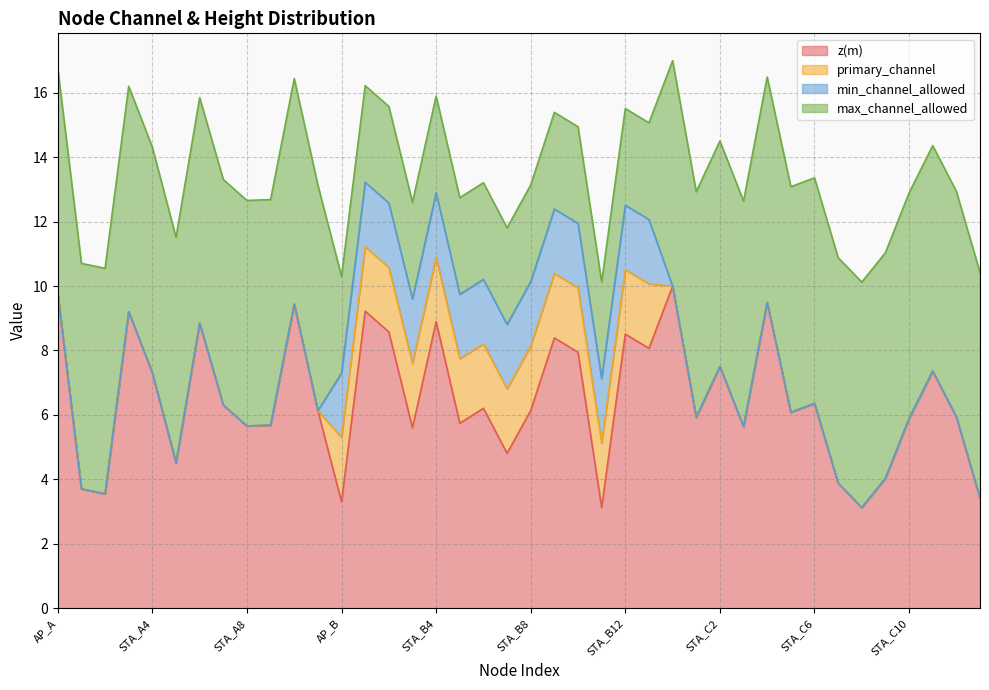

Reading right to left, extract all data points from this chart.

z(m): 3.4	5.9	7.4	5.9	4.0	3.1	3.9	6.4	6.1	9.5	5.6	7.5	5.9	10.0	8.1	8.5	3.1	7.9	8.4	6.1	4.8	6.2	5.7	8.9	5.6	8.6	9.2	3.3	6.1	9.4	5.7	5.7	6.3	8.8	4.5	7.3	9.2	3.5	3.7	9.8
primary_channel: 0.0	0.0	0.0	0.0	0.0	0.0	0.0	0.0	0.0	0.0	0.0	0.0	0.0	0.0	2.0	2.0	2.0	2.0	2.0	2.0	2.0	2.0	2.0	2.0	2.0	2.0	2.0	2.0	0.0	0.0	0.0	0.0	0.0	0.0	0.0	0.0	0.0	0.0	0.0	0.0
min_channel_allowed: 0.0	0.0	0.0	0.0	0.0	0.0	0.0	0.0	0.0	0.0	0.0	0.0	0.0	0.0	2.0	2.0	2.0	2.0	2.0	2.0	2.0	2.0	2.0	2.0	2.0	2.0	2.0	2.0	0.0	0.0	0.0	0.0	0.0	0.0	0.0	0.0	0.0	0.0	0.0	0.0
max_channel_allowed: 7.0	7.0	7.0	7.0	7.0	7.0	7.0	7.0	7.0	7.0	7.0	7.0	7.0	7.0	3.0	3.0	3.0	3.0	3.0	3.0	3.0	3.0	3.0	3.0	3.0	3.0	3.0	3.0	7.0	7.0	7.0	7.0	7.0	7.0	7.0	7.0	7.0	7.0	7.0	7.0